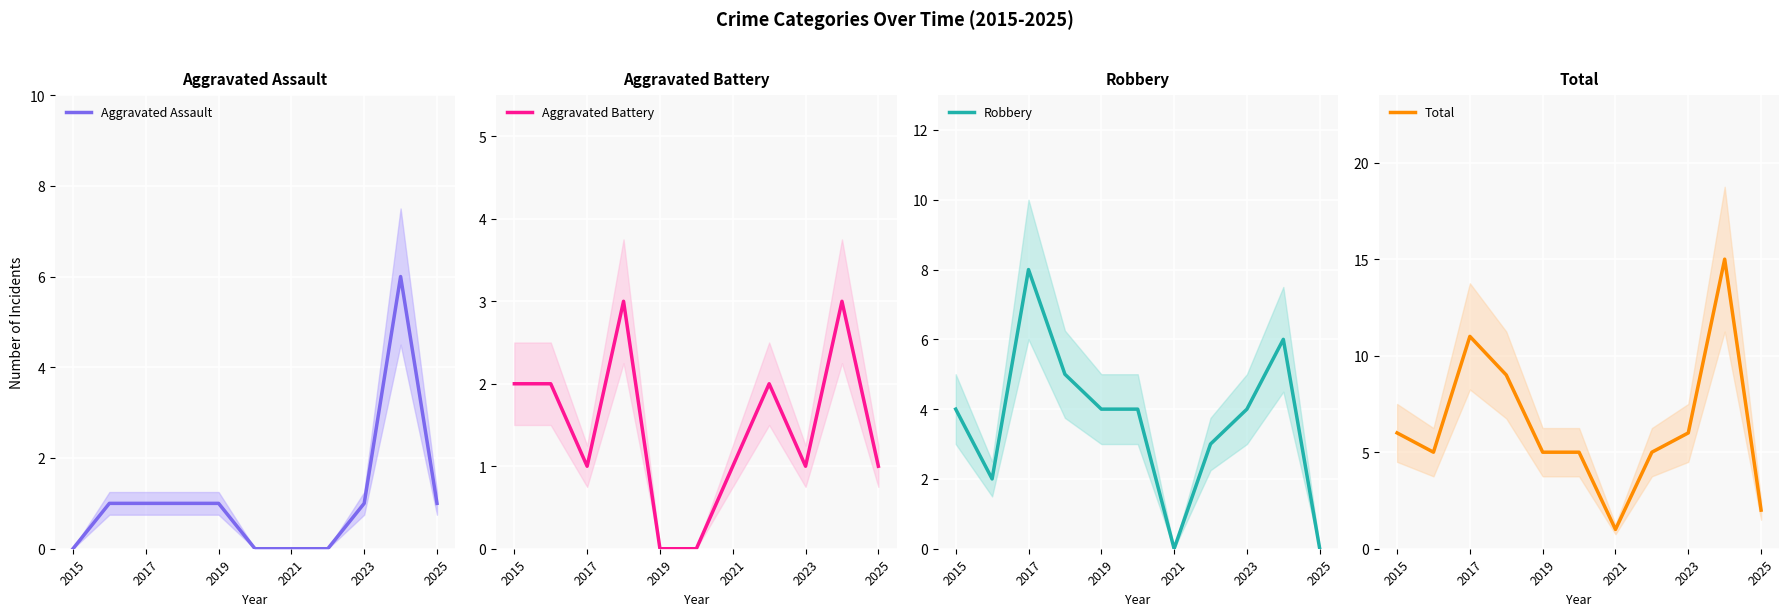

The Aggravated Assault series shows 0 at 2021. True or false?

True